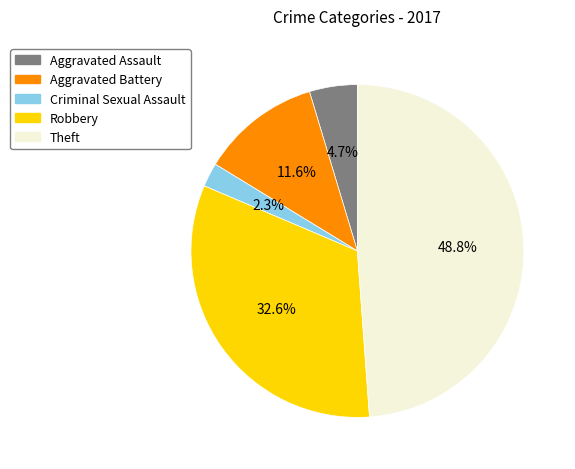

The Theft slice represents 49% of the pie. True or false?

True